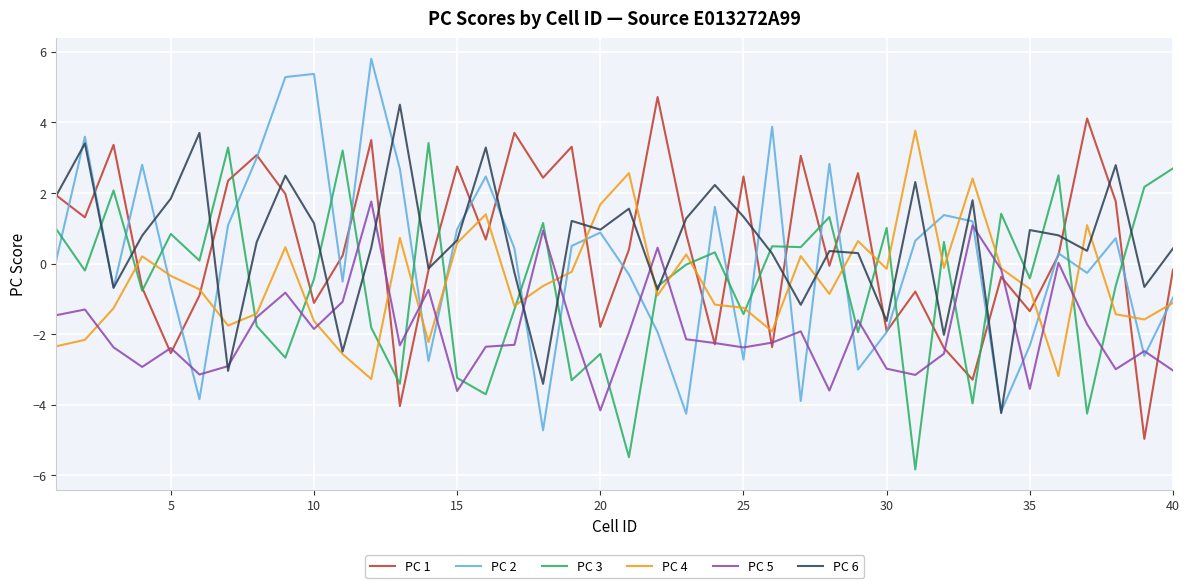

What are all the series names shown in the legend?

PC 1, PC 2, PC 3, PC 4, PC 5, PC 6